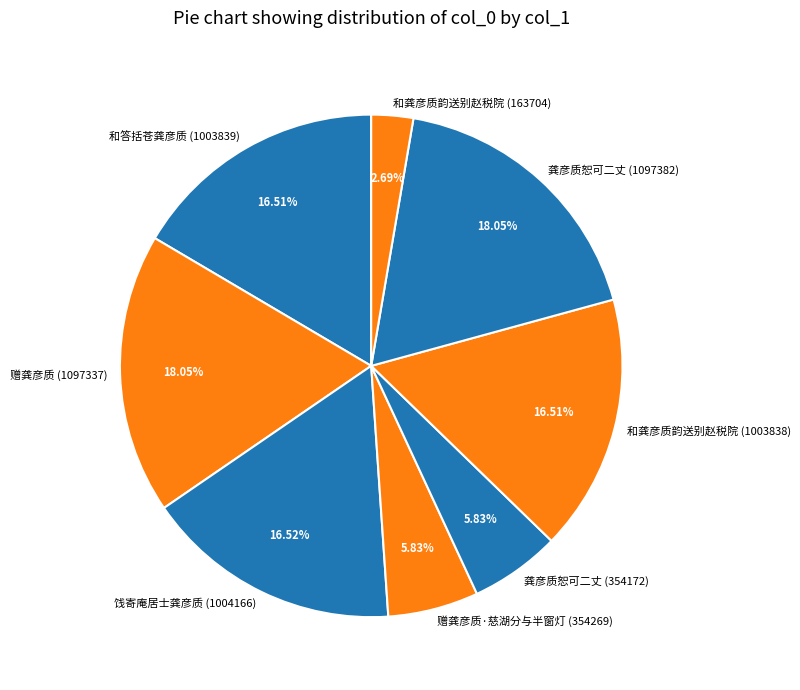

Is 龚彦质恕可二丈 (1097382) the majority of the pie?

No